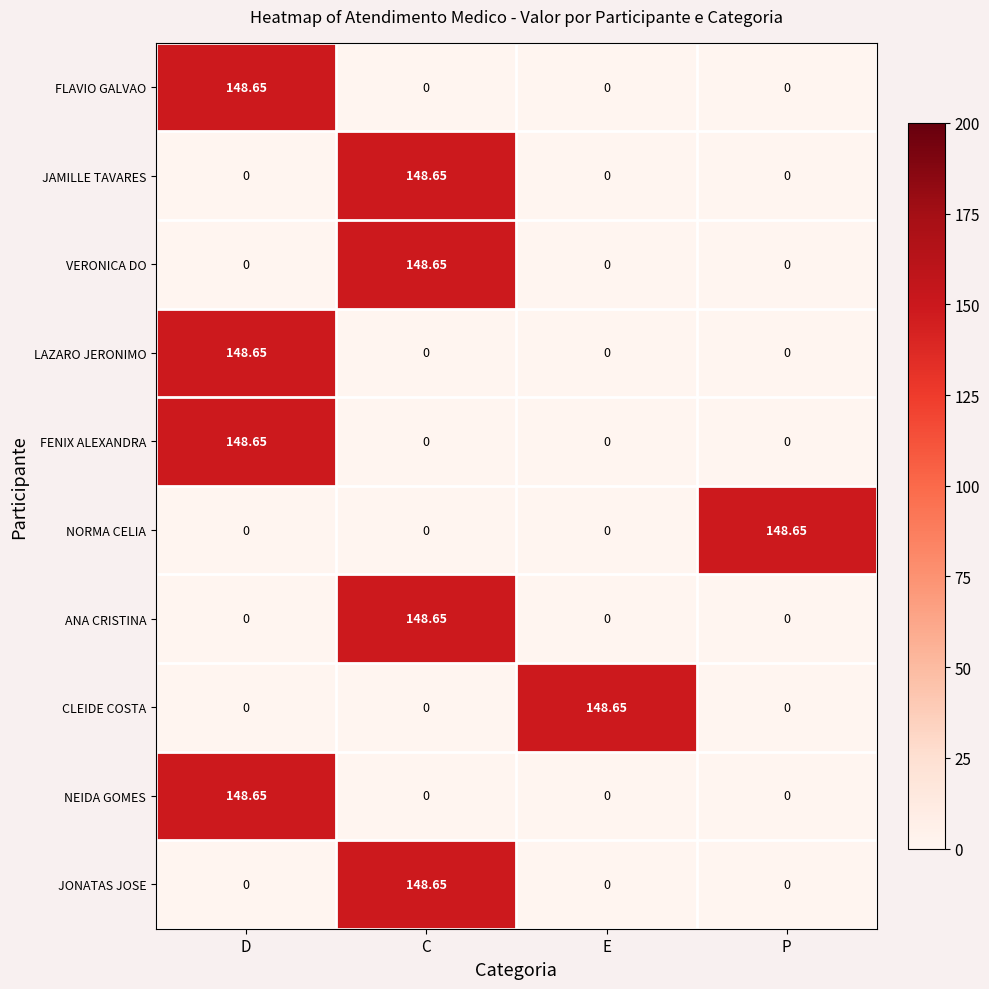

At which label does LAZARO JERONIMO reach its peak?

D